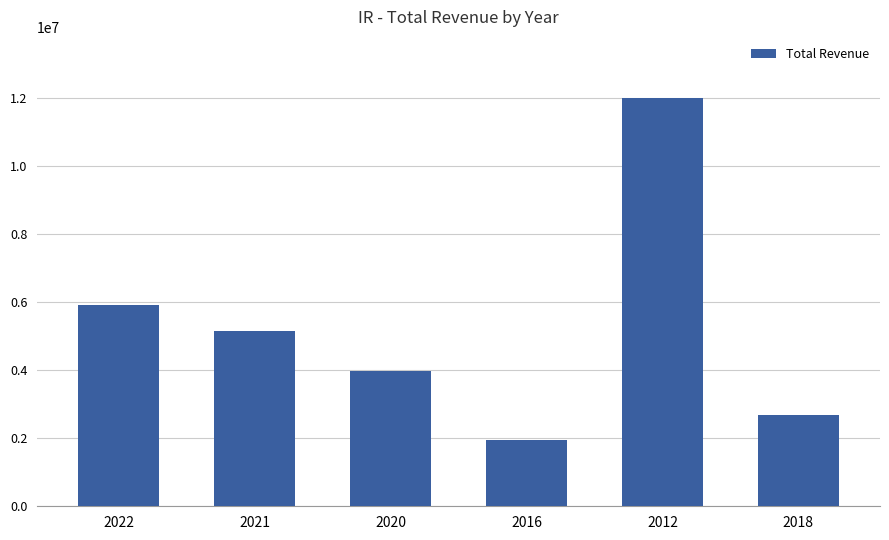

Reading left to right, list all the values displayed in this chart.

5916300	5152400	3973200	1939400	11988300	2689800